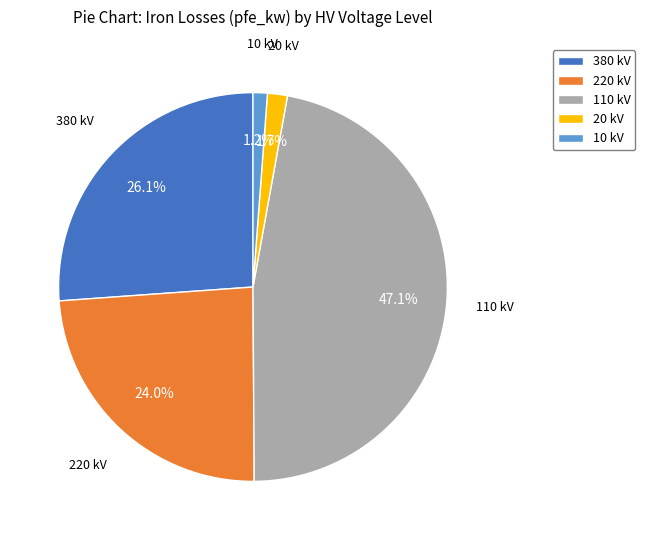

What percentage is the 20 kV slice, to the nearest percent?

2%